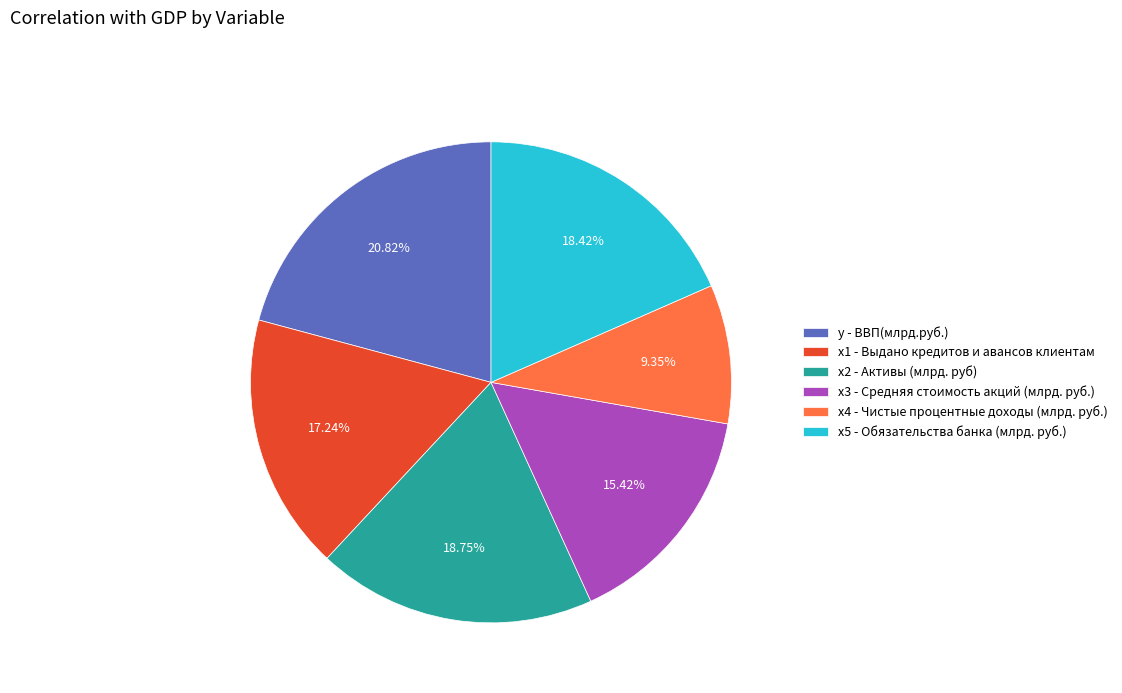

Is the sum of x2 - Активы (млрд. руб) and x1 - Выдано кредитов и авансов клиентам greater than half?

No